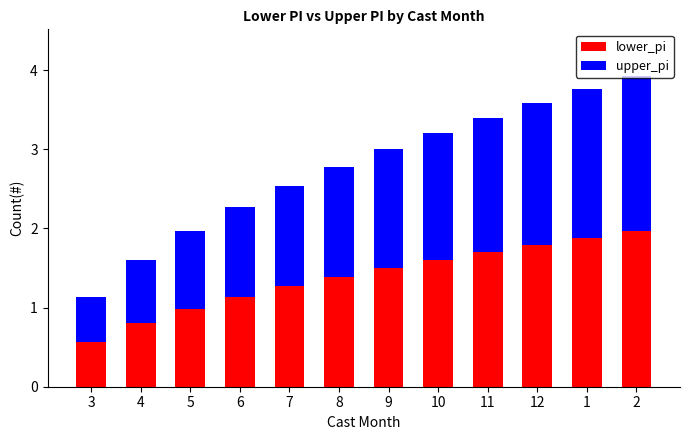

What is the difference between the maximum and second lowest values in the lower_pi series?

1.2